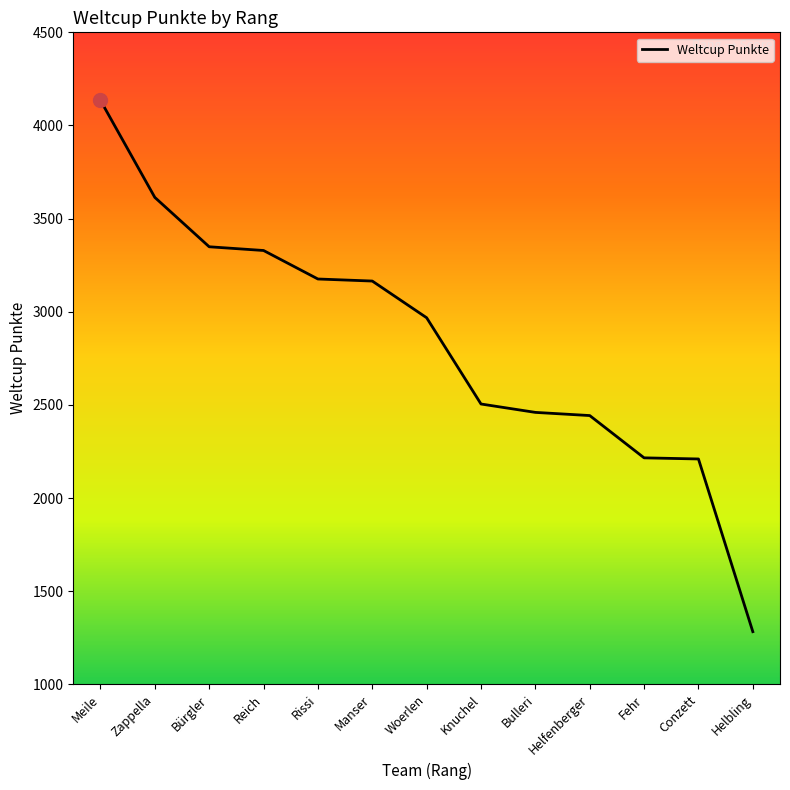

What value does the data have at Zappella?

3614